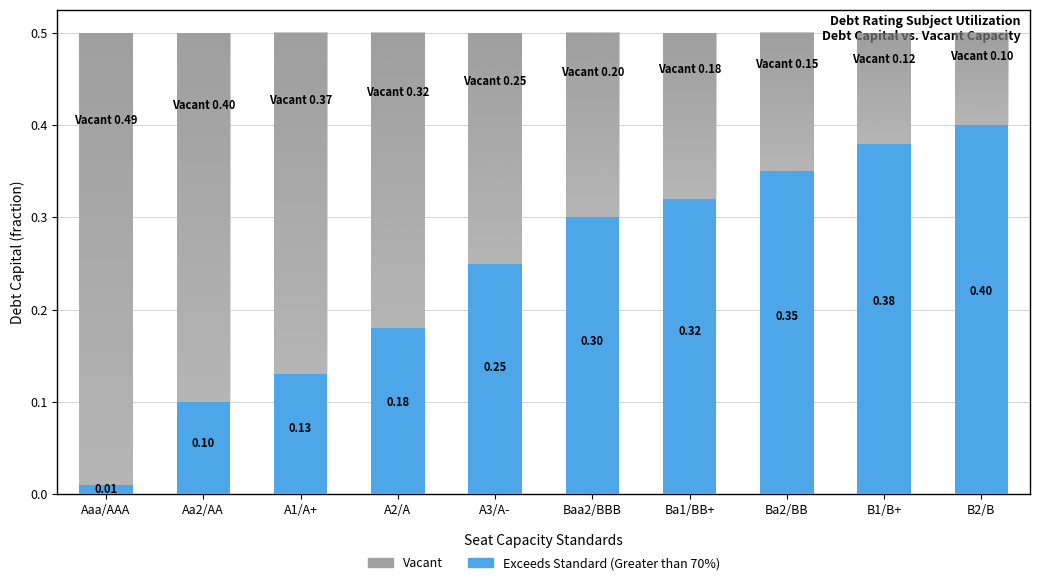

What is the difference between the second highest and second lowest values in the Exceeds Standard (Greater than 70%) series?

0.3